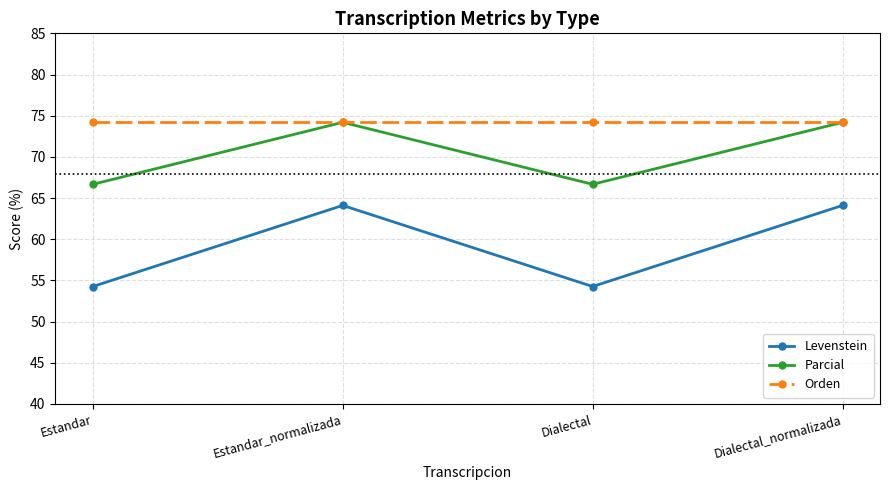

What is the label of the 2nd point from the left?

Estandar_normalizada